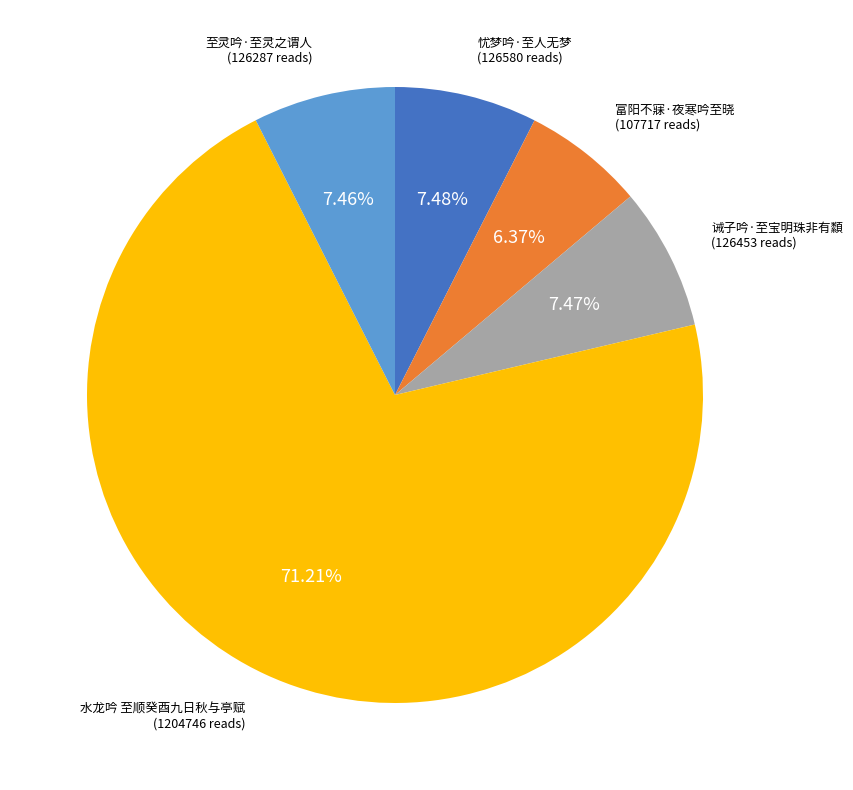

How many segments does this pie chart have?

5